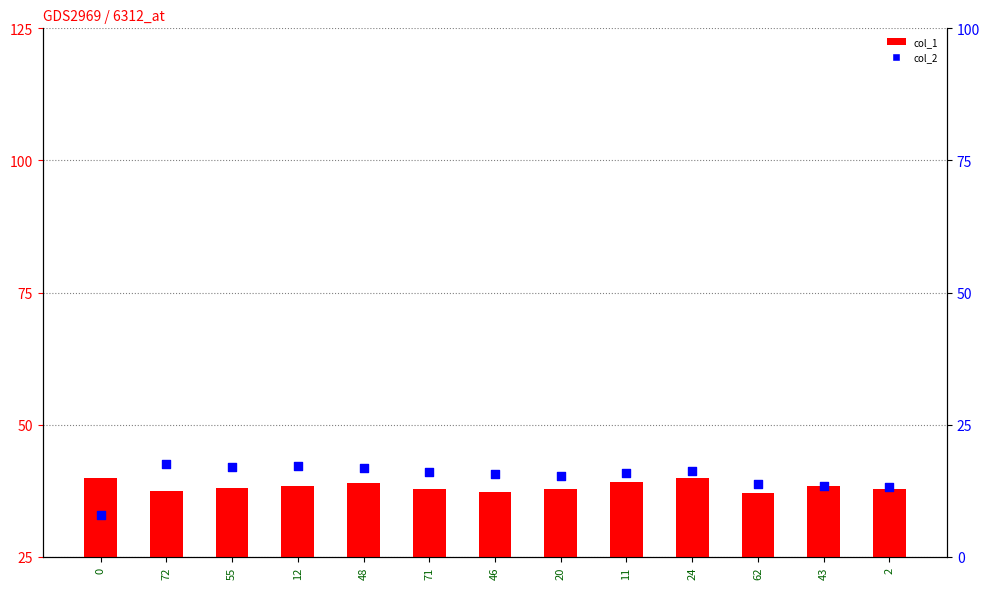

Which series has the largest total across all categories?

col_1